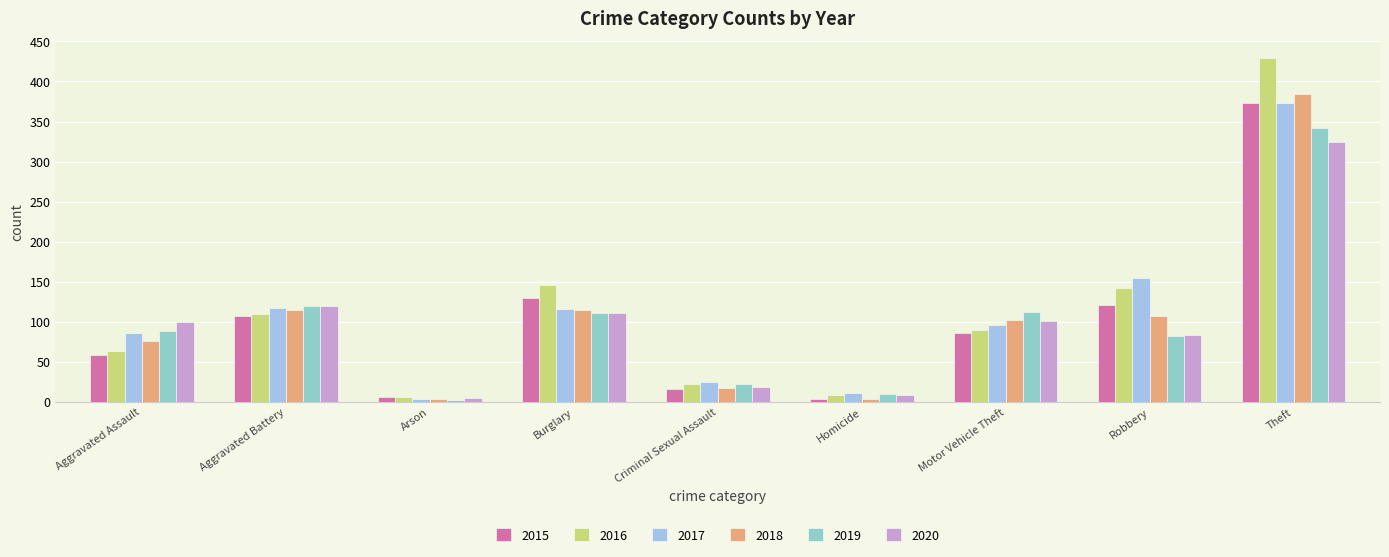

Between Criminal Sexual Assault and Motor Vehicle Theft, which is larger?

Motor Vehicle Theft